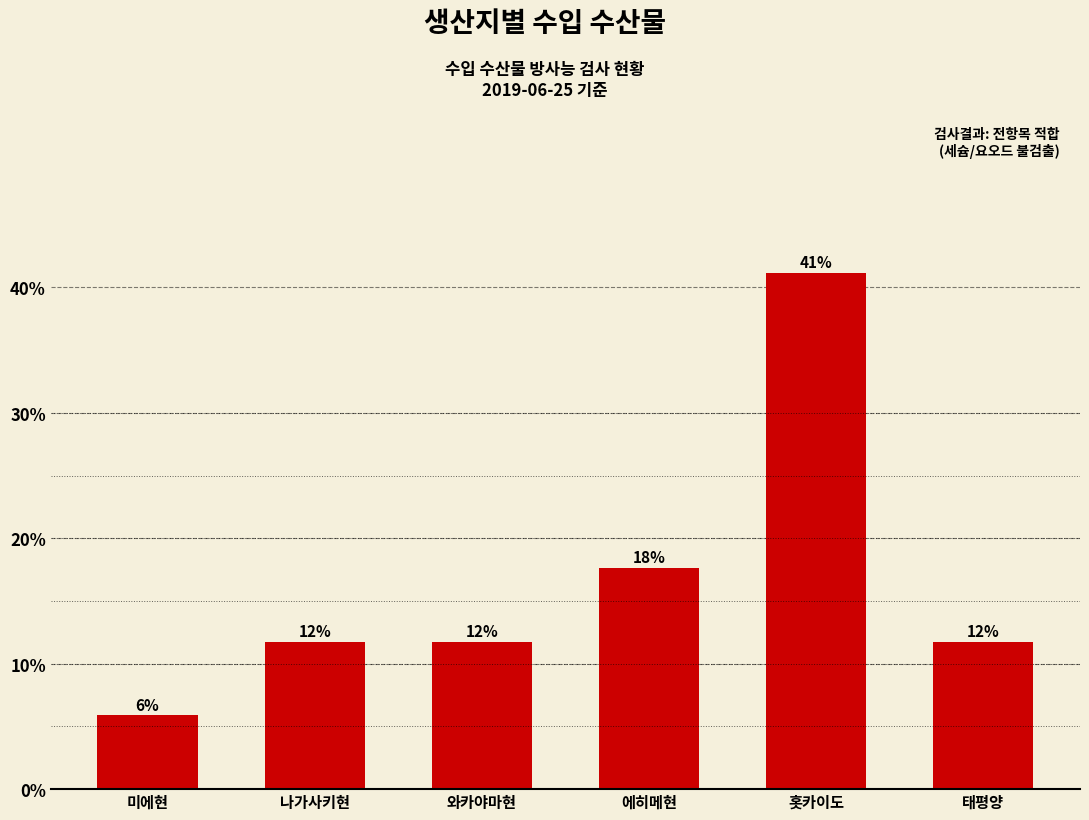

How many bars are there in total?

6